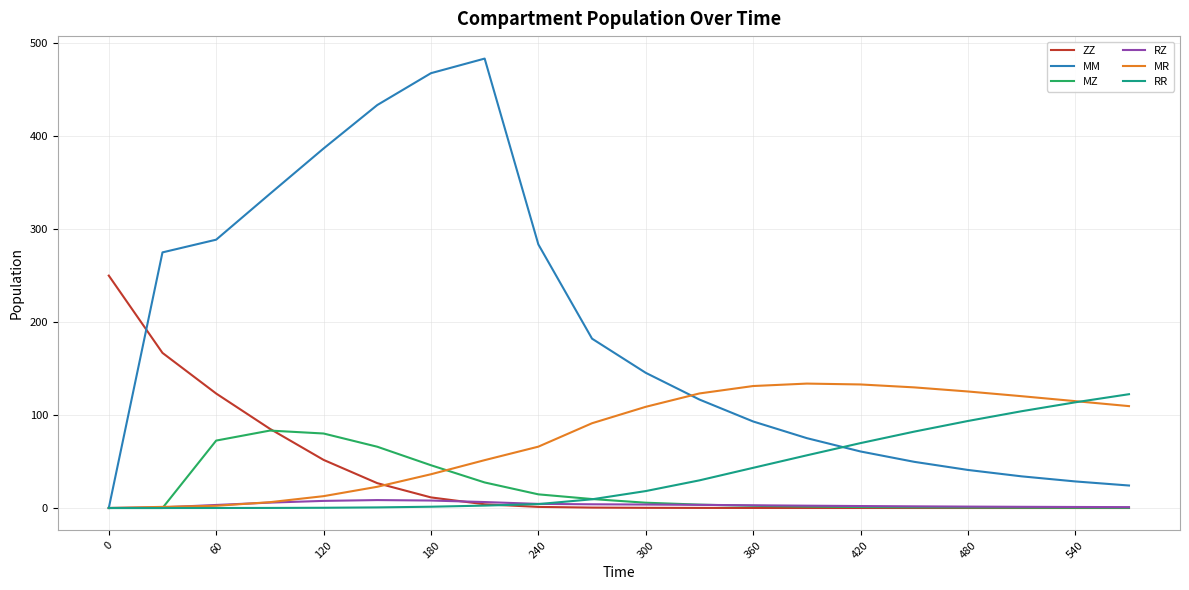

Which series has the largest total across all categories?

MM